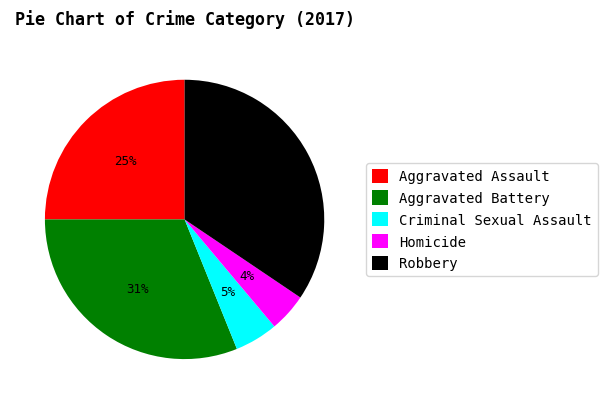

The Aggravated Battery slice represents 31% of the pie. True or false?

True